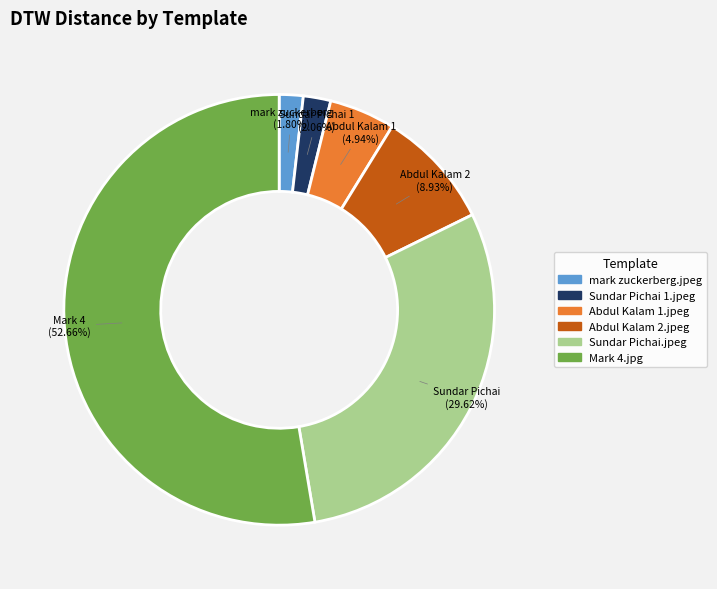

Does Mark 4.jpg account for over 50% of the chart?

Yes